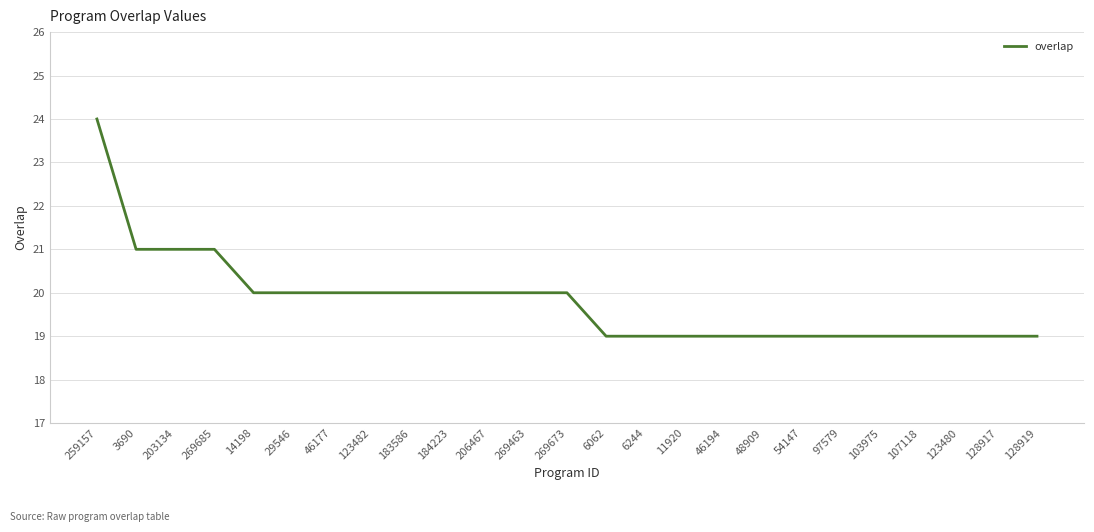

What is the approximate value at 11920?

19